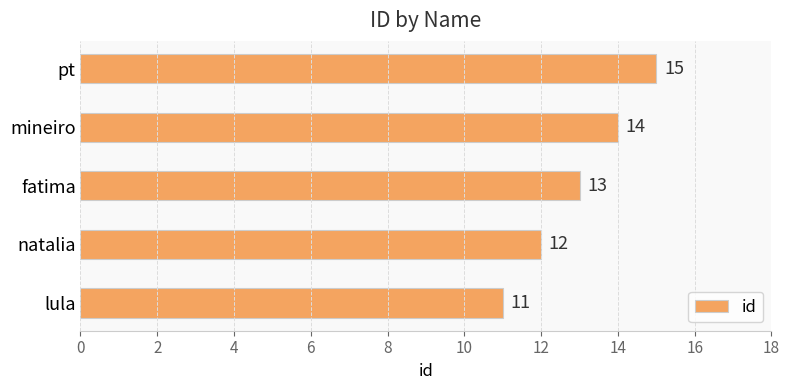

Where is the data nearest to the value 13?

fatima